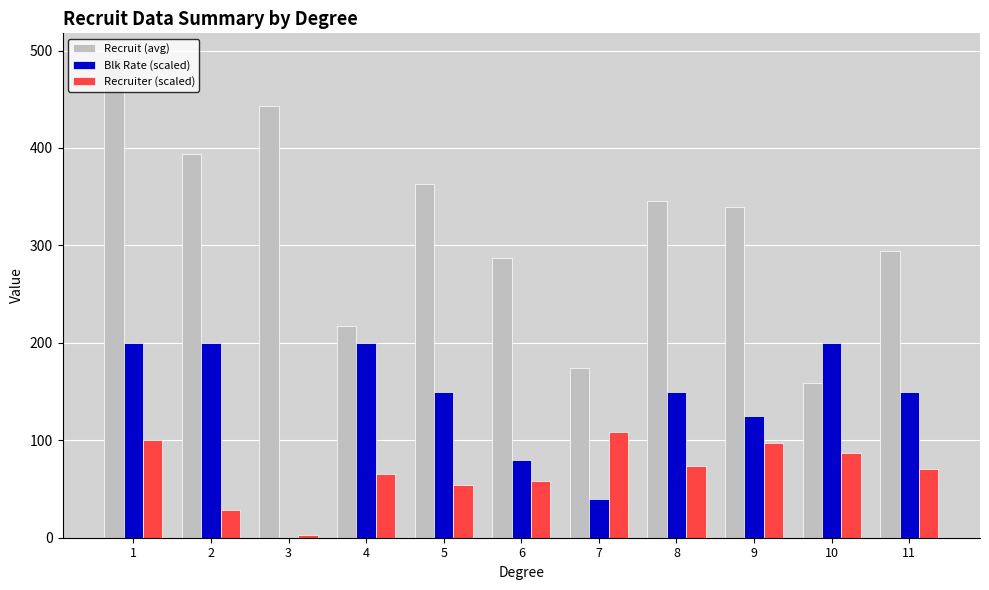

The value of Recruit (avg) at 10 is 286. True or false?

False